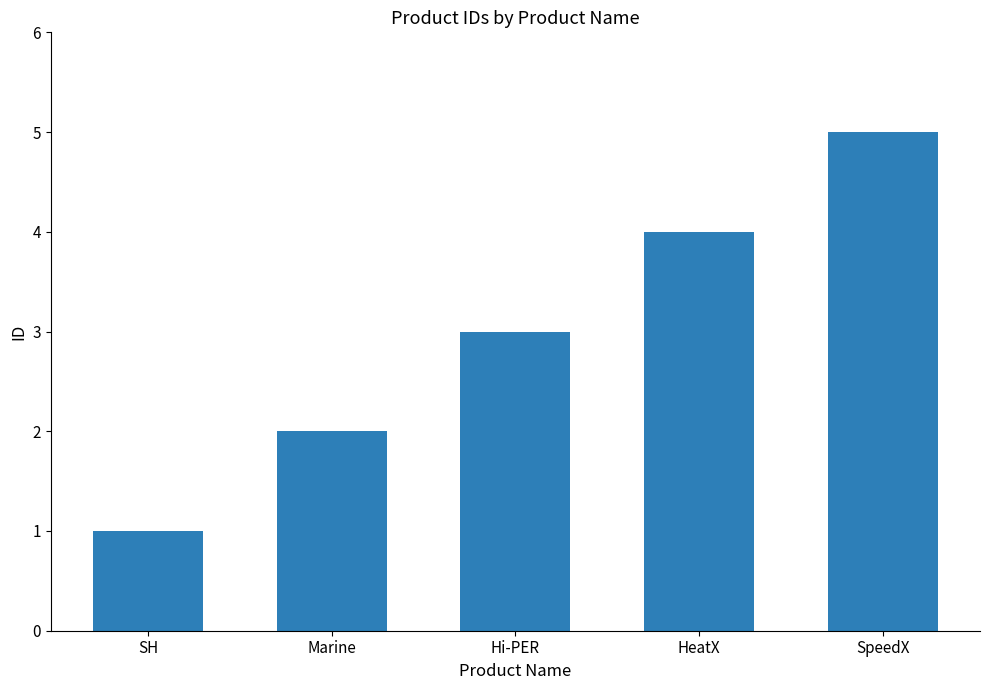

How many bars are there in total?

5